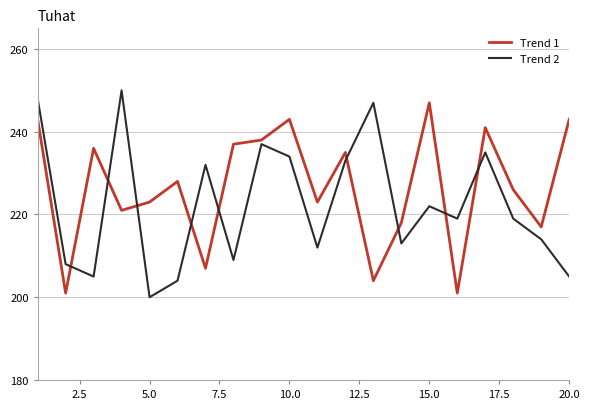

What is the average value of the Trend 2 series?

222